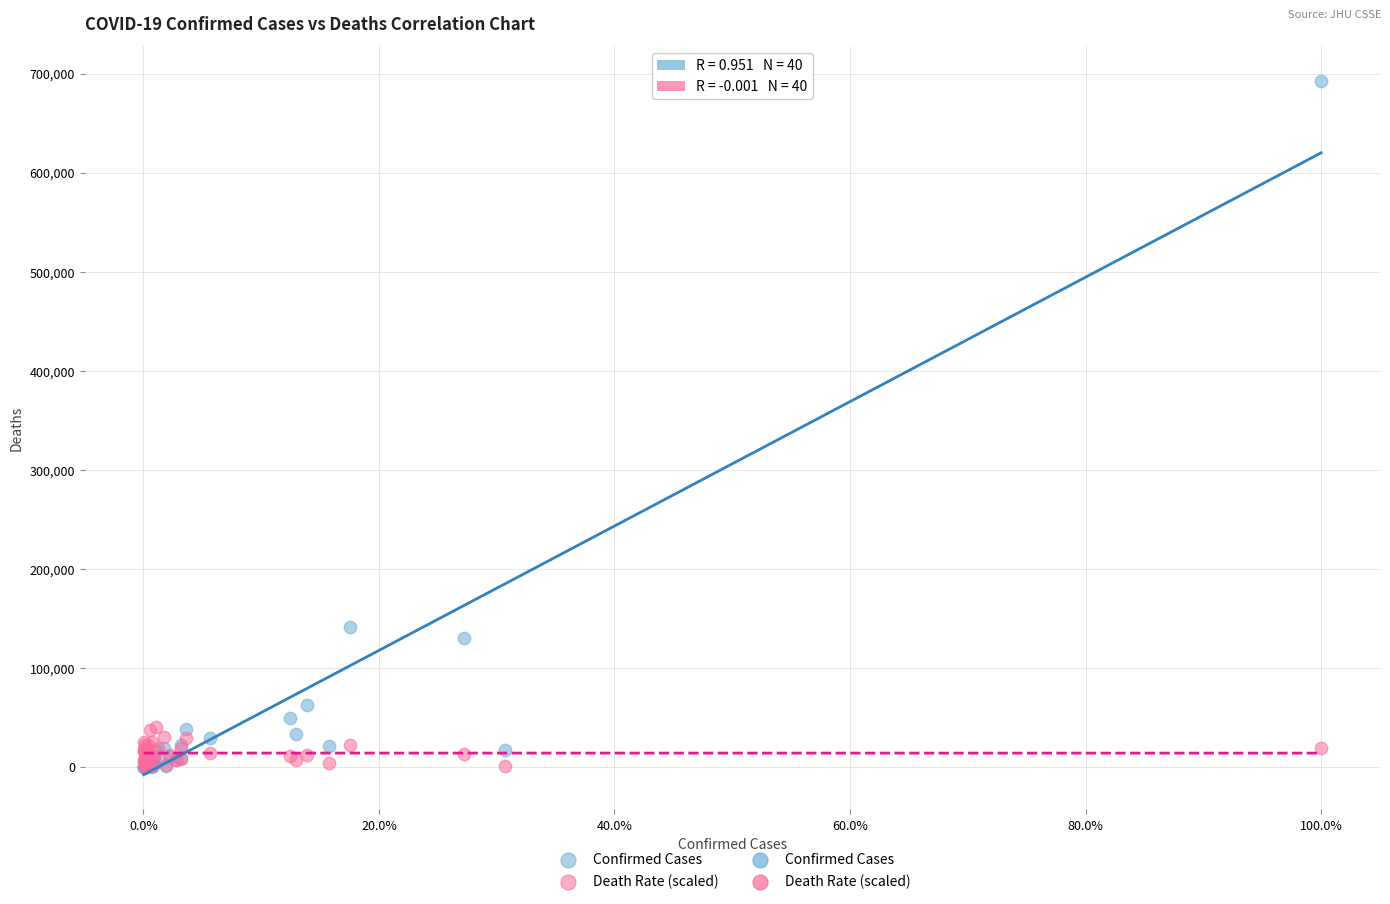

In the Confirmed Cases series, what Y value is closest to 346336?

141881.0